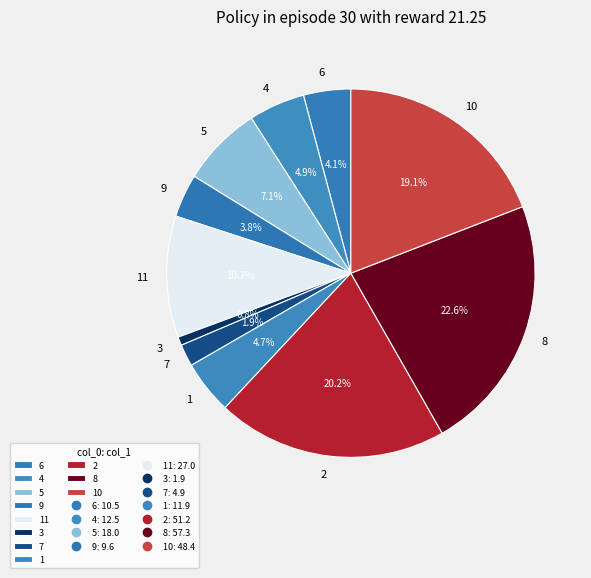

How many slices are in this pie chart?

11